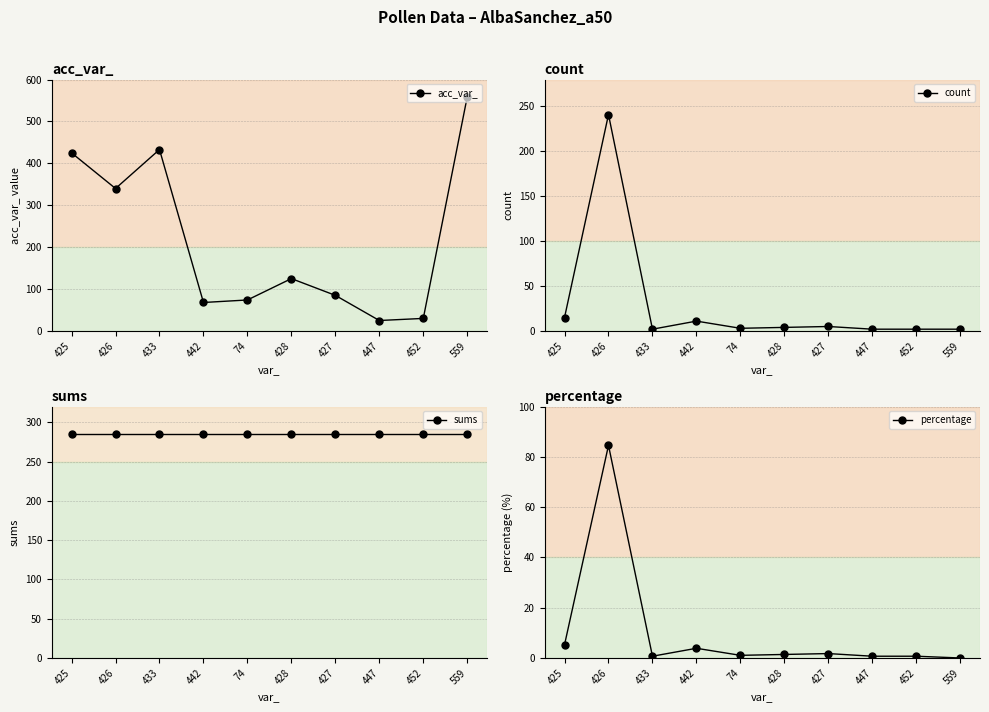

Which series changed the most between 426 and 559?

count